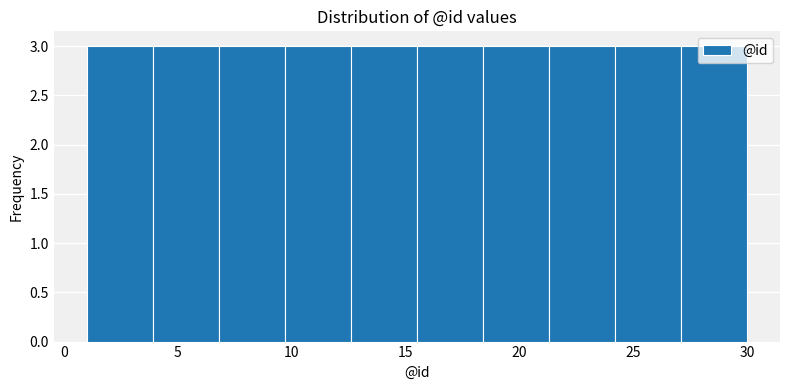

How tall is the bar that spans 24.2 to 27.1 on the x-axis? Neither the bar edges nor the heights are printed on the chart, so give them approximately, as read against the axes.

3